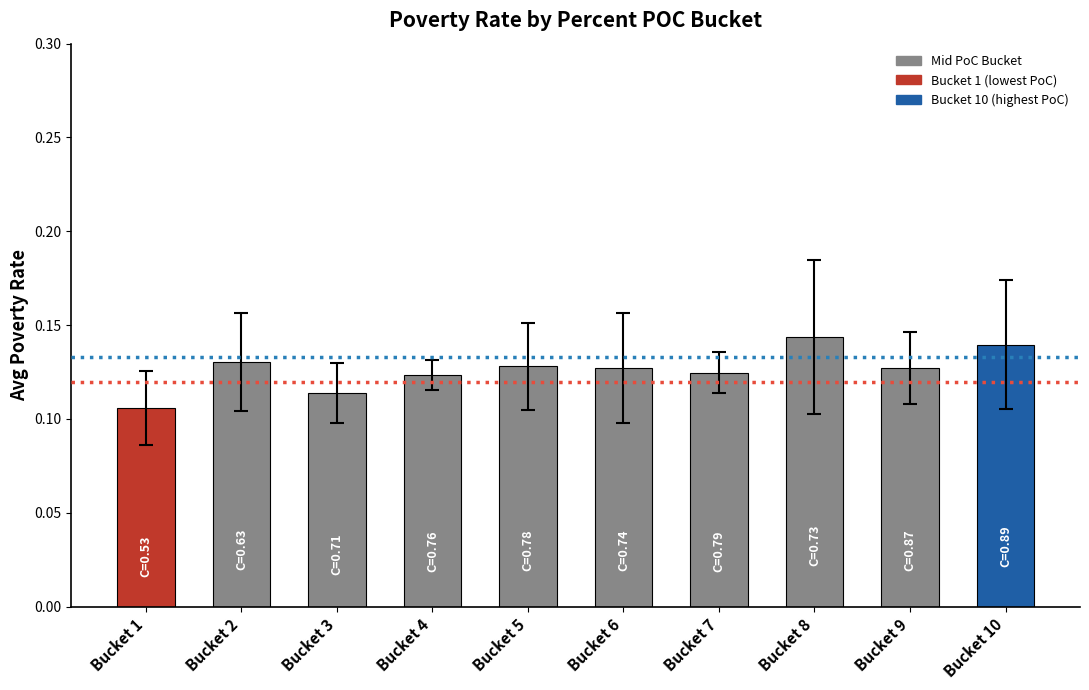

How many values are between 0 and 1?

10